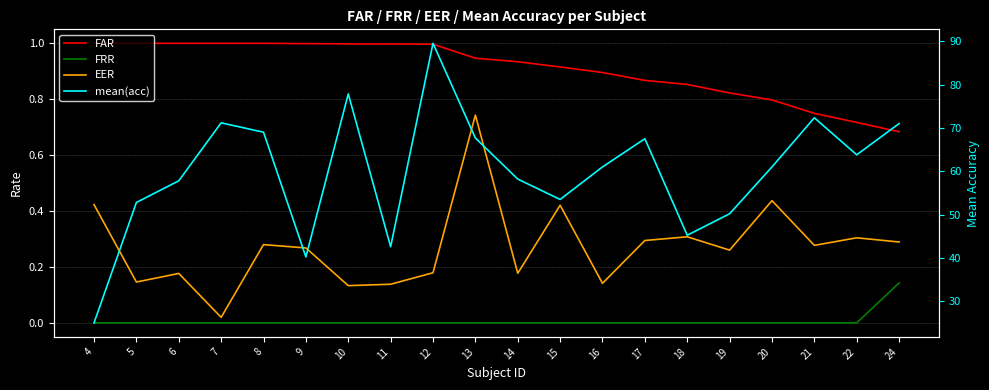

At which label does mean(acc) reach its minimum?

4